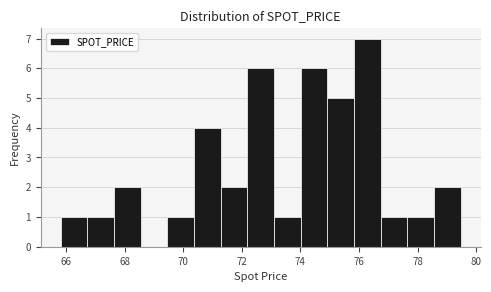

Reading left to right, list every bar in this chart as the range it spans on the x-axis followed by its height. Neither the bar edges nor the heights are printed on the chart, so give them approximately, as read against the axes.

65.8 to 66.8: 1
66.8 to 67.6: 1
67.6 to 68.6: 2
68.6 to 69.4: 0
69.4 to 70.4: 1
70.4 to 71.2: 4
71.2 to 72.2: 2
72.2 to 73.2: 6
73.2 to 74.0: 1
74.0 to 75.0: 6
75.0 to 75.8: 5
75.8 to 76.8: 7
76.8 to 77.6: 1
77.6 to 78.6: 1
78.6 to 79.4: 2